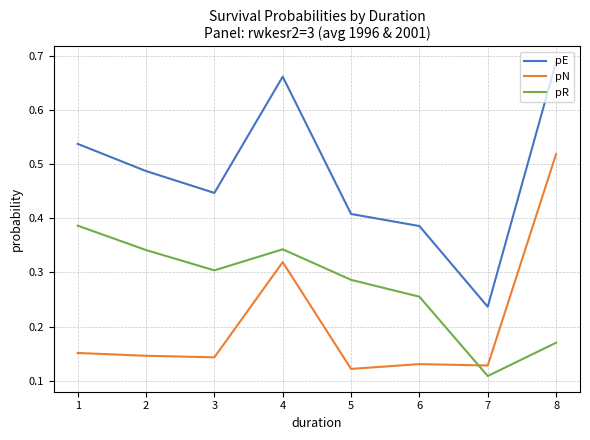

Rank the series by their maximum value, from lowest to highest.

pR, pN, pE